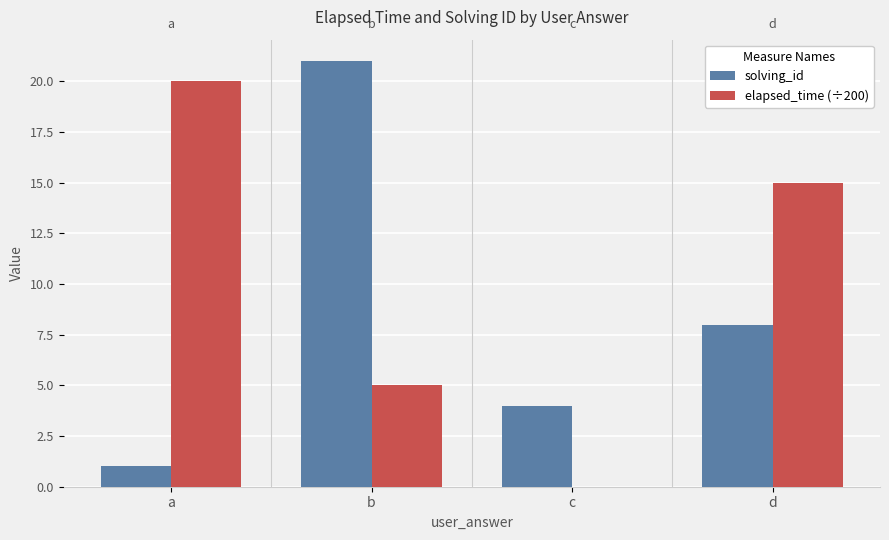

Count the number of data series in this chart.

2